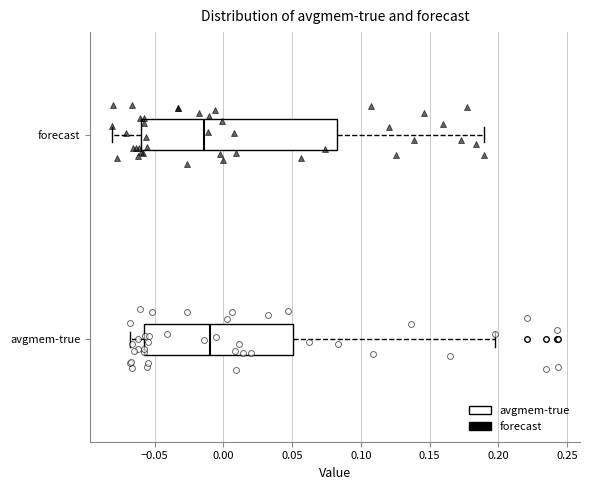

Reading bottom to top, read every box against the x-axis: the position of its median line, the range the box covers, and the ends of its whiskers. The values are not printed on the chart, so give them approximately, as read against the axis.

avgmem-true: median -0.010, box -0.060 to 0.050, whiskers -0.070 to 0.195
forecast: median -0.015, box -0.060 to 0.080, whiskers -0.080 to 0.190